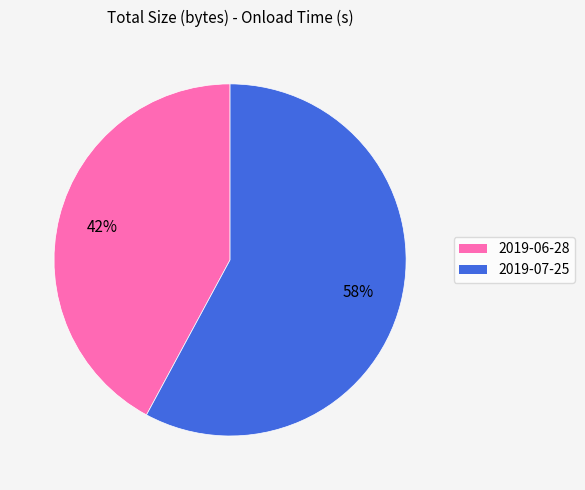

Does any single category account for the majority?

Yes